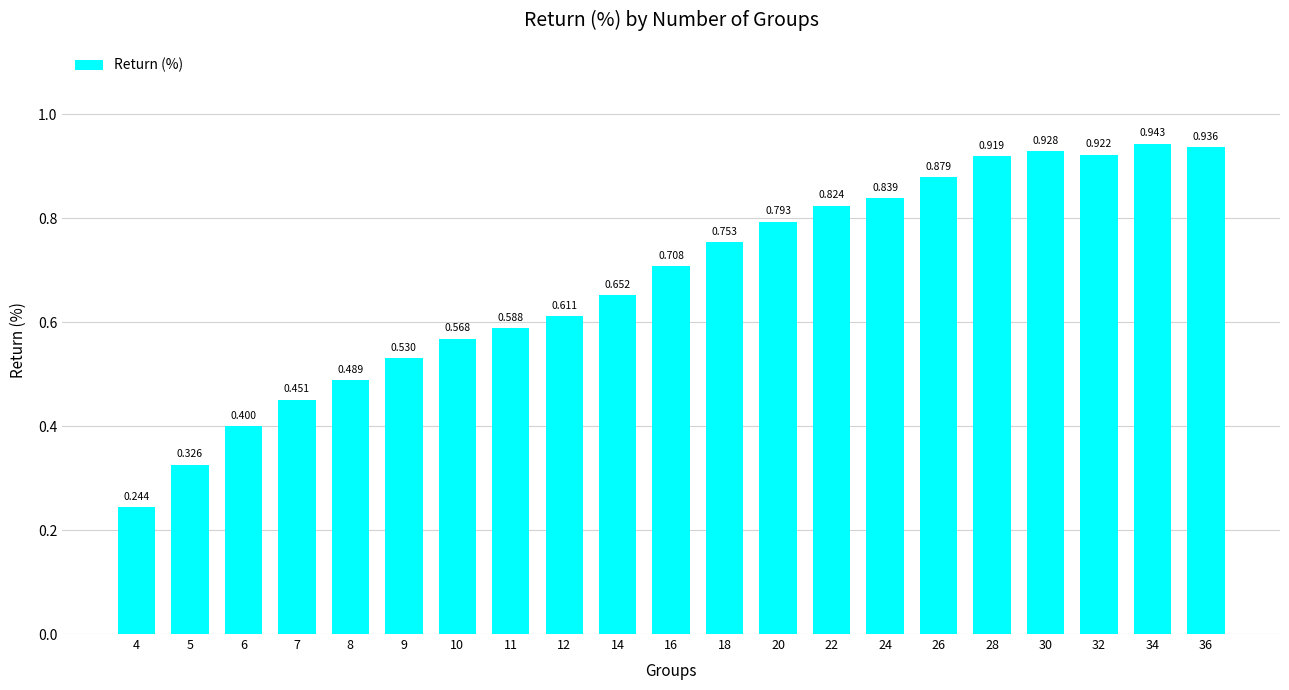

How many categories are shown in the chart?

21